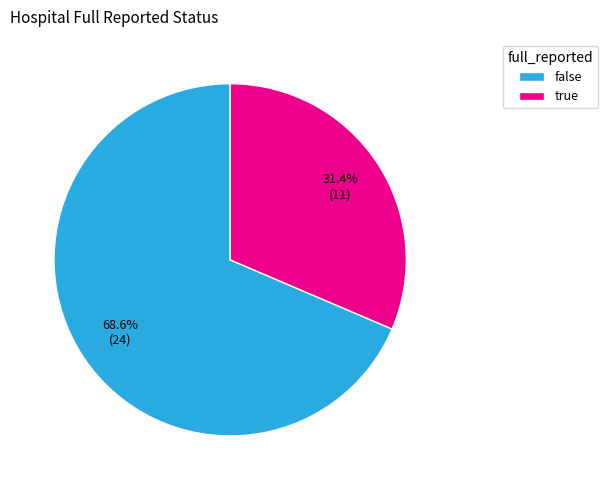

Rank the categories by value from highest to lowest.

false, true